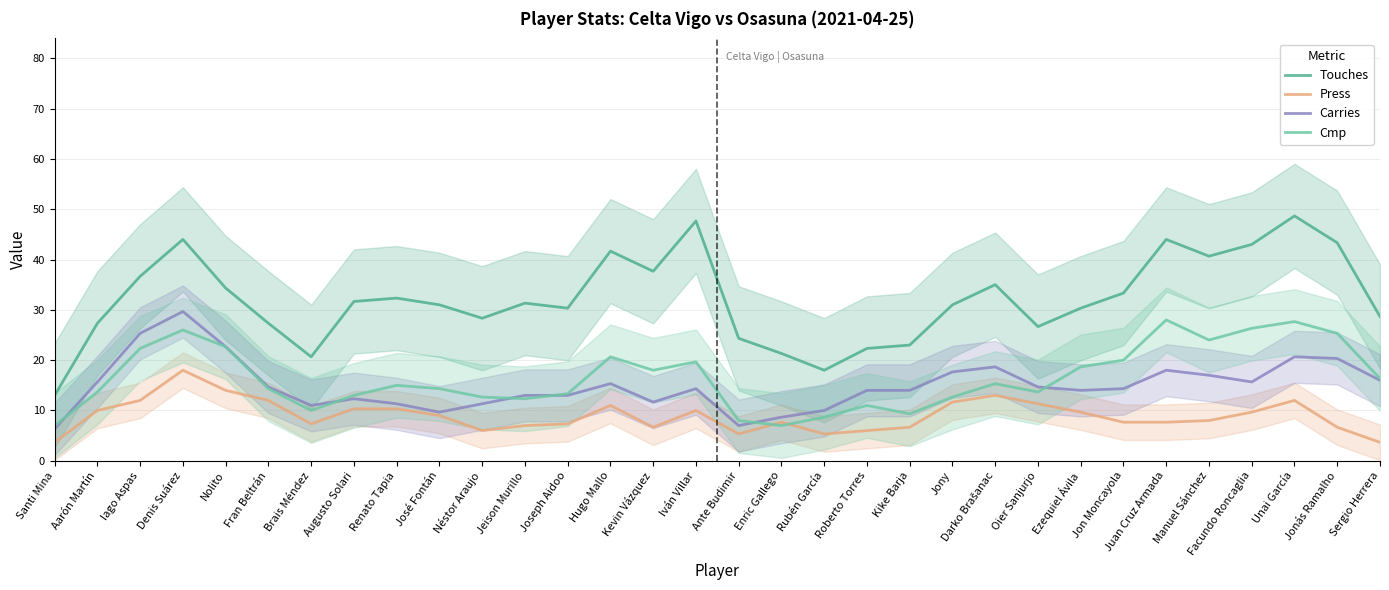

Between José Fontán and Joseph Aidoo, which series saw the biggest shift?

Carries